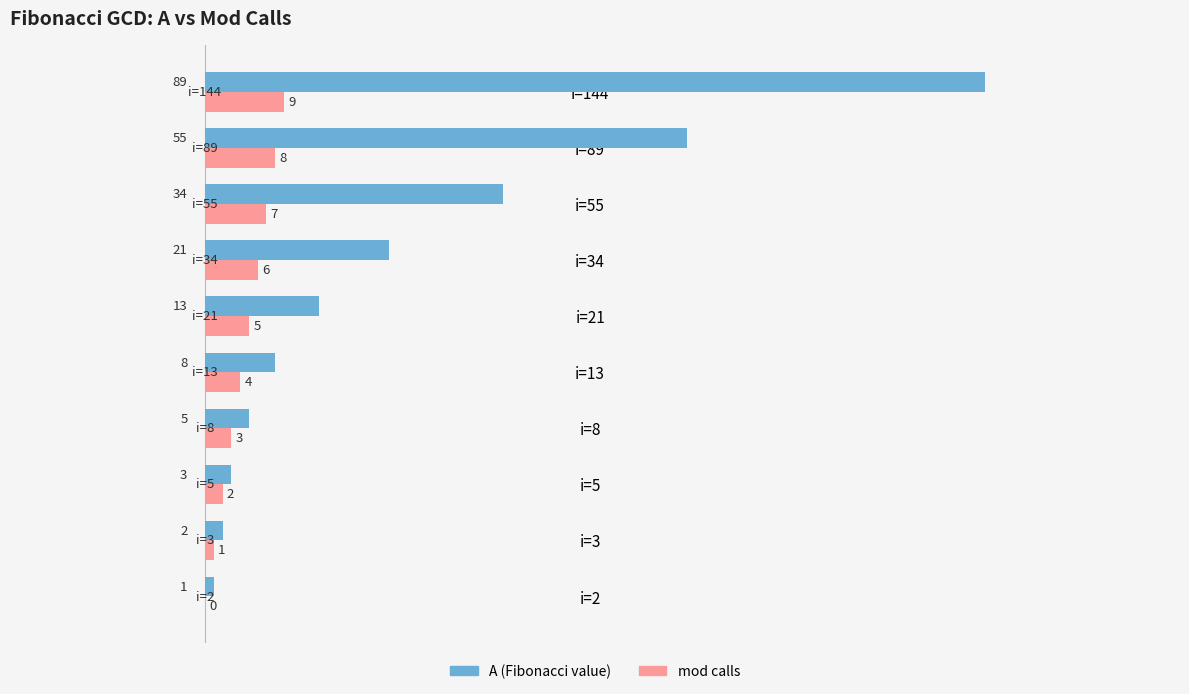

What is the maximum value shown in the chart?

89